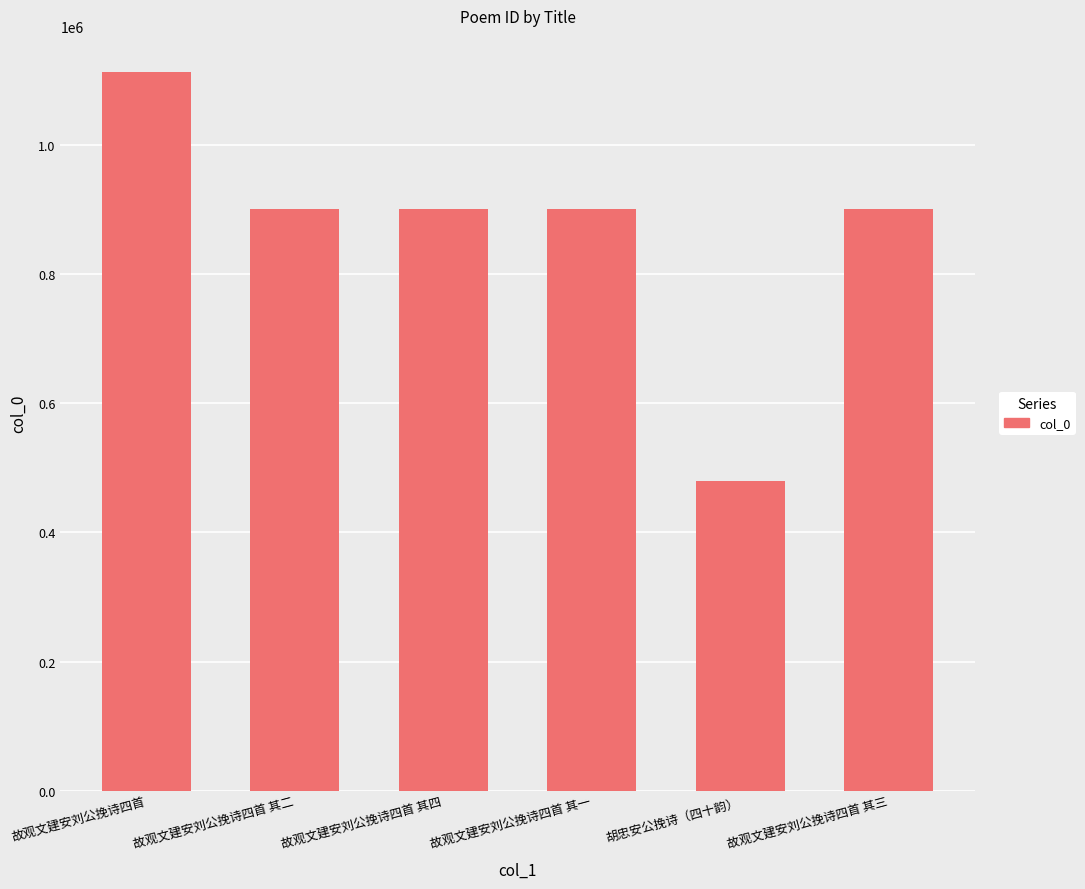

What is the difference between the second highest and second lowest values?

3